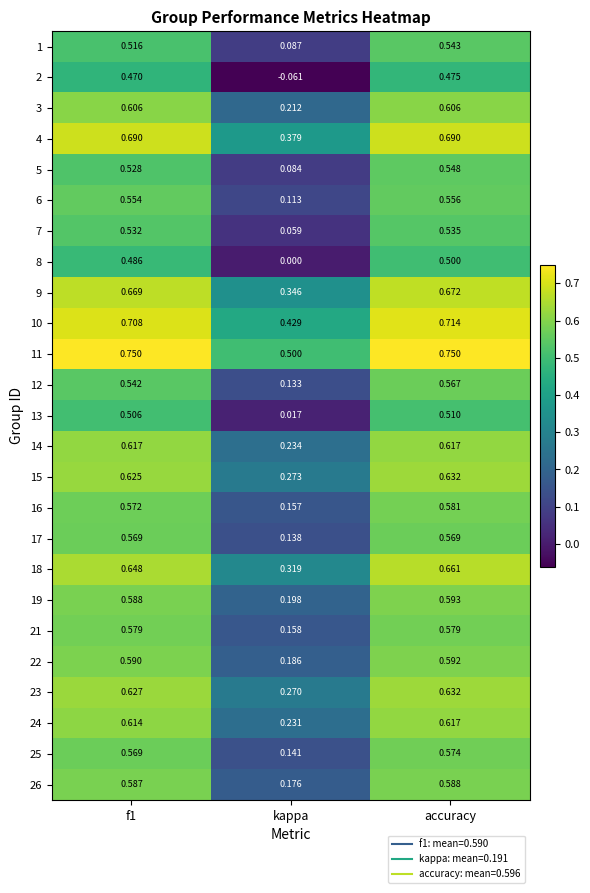

At which label does 5 reach its peak?

accuracy